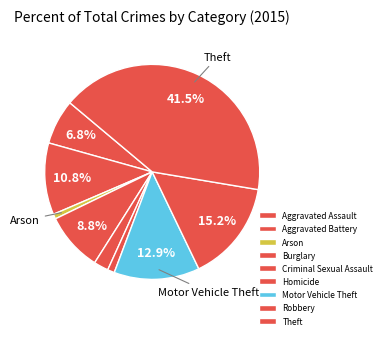

Which category has the smallest portion of the pie?

Arson